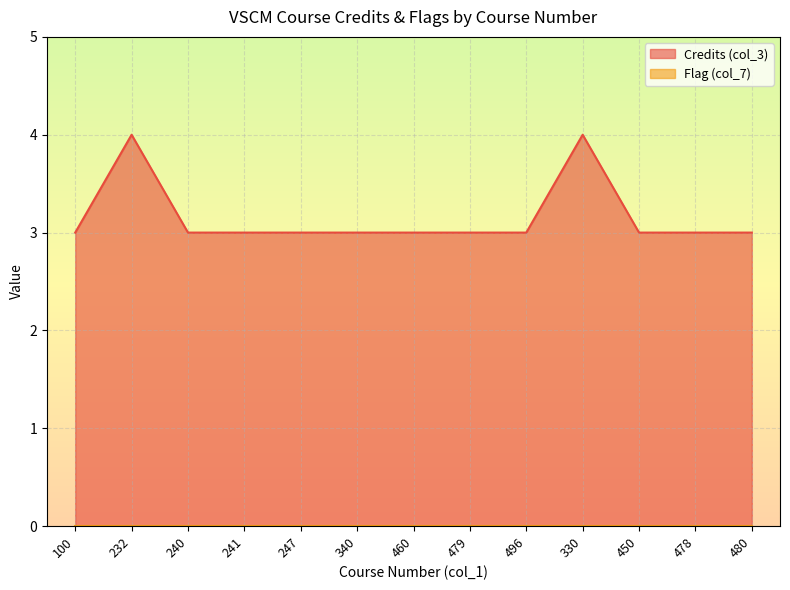

The value at 478 is 3. True or false?

True